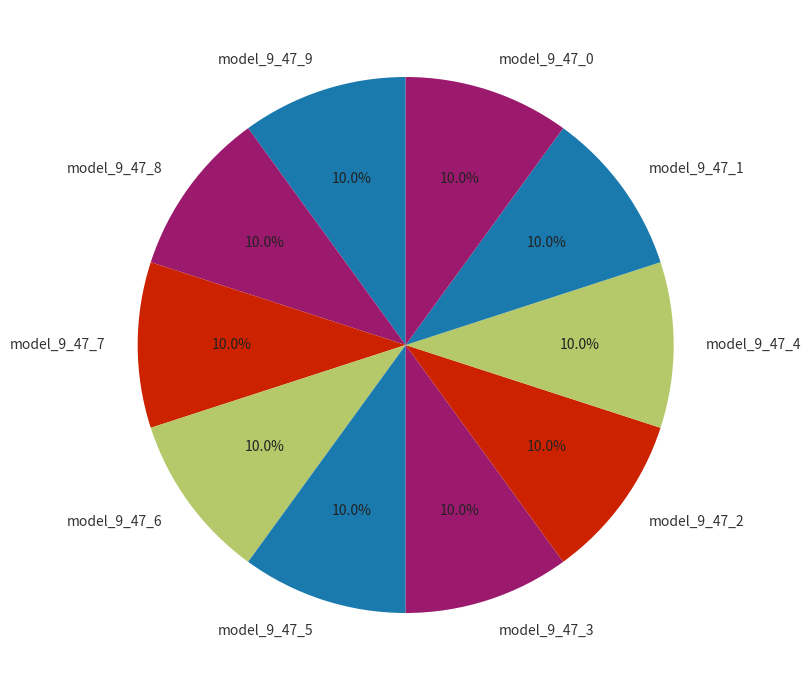

How many segments does this pie chart have?

10